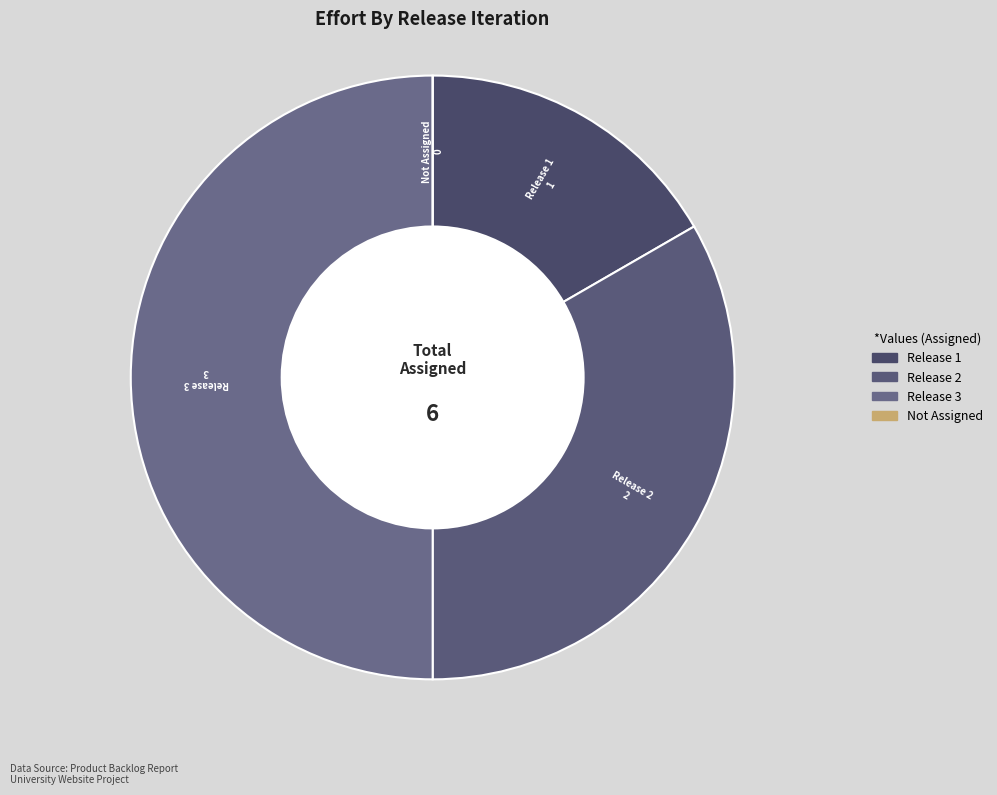

The Release 2 slice represents 33% of the pie. True or false?

True